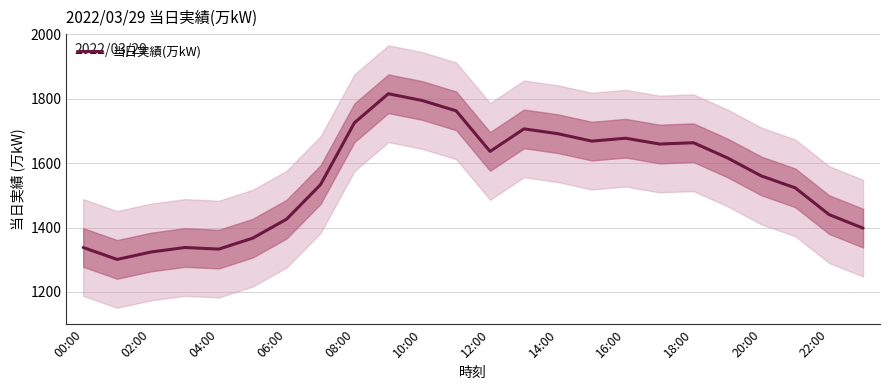

What is the highest value of the 当日実績(万kW) series?

1815